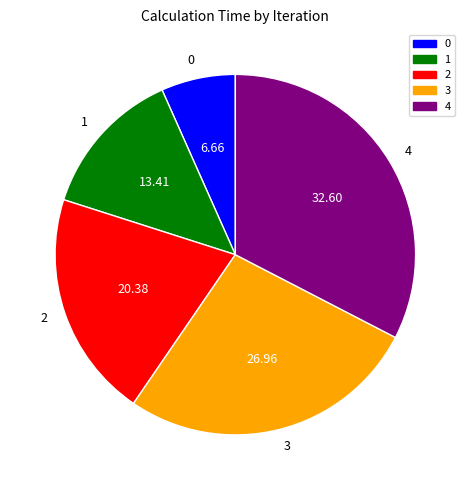

Count the number of slices in the pie.

5